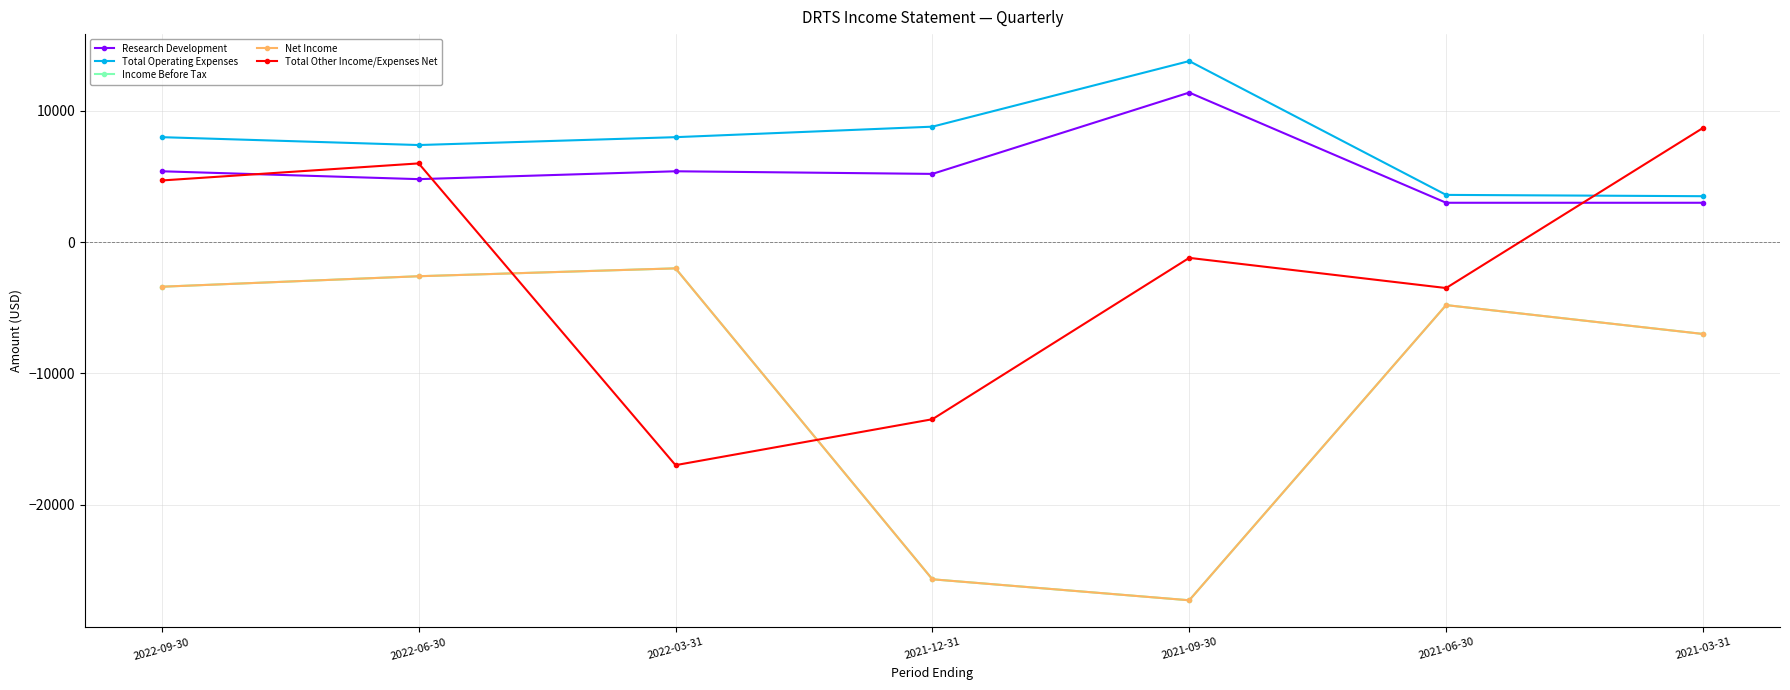

Reading left to right, list all the values displayed in this chart.

Research Development: 2022-09-30=5400	2022-06-30=4800	2022-03-31=5400	2021-12-31=5200	2021-09-30=11400	2021-06-30=3000	2021-03-31=3000
Total Operating Expenses: 2022-09-30=8000	2022-06-30=7400	2022-03-31=8000	2021-12-31=8800	2021-09-30=13800	2021-06-30=3600	2021-03-31=3500
Income Before Tax: 2022-09-30=-3400	2022-06-30=-2600	2022-03-31=-2000	2021-12-31=-25700	2021-09-30=-27300	2021-06-30=-4800	2021-03-31=-7000
Net Income: 2022-09-30=-3400	2022-06-30=-2600	2022-03-31=-2000	2021-12-31=-25700	2021-09-30=-27300	2021-06-30=-4800	2021-03-31=-7000
Total Other Income/Expenses Net: 2022-09-30=4700	2022-06-30=6000	2022-03-31=-17000	2021-12-31=-13500	2021-09-30=-1200	2021-06-30=-3500	2021-03-31=8700